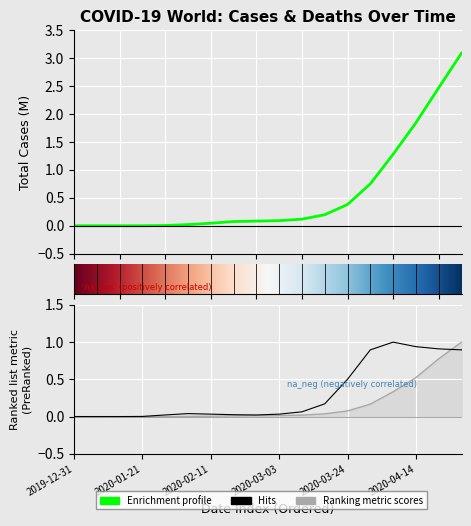

How many lines are shown in the chart?

3